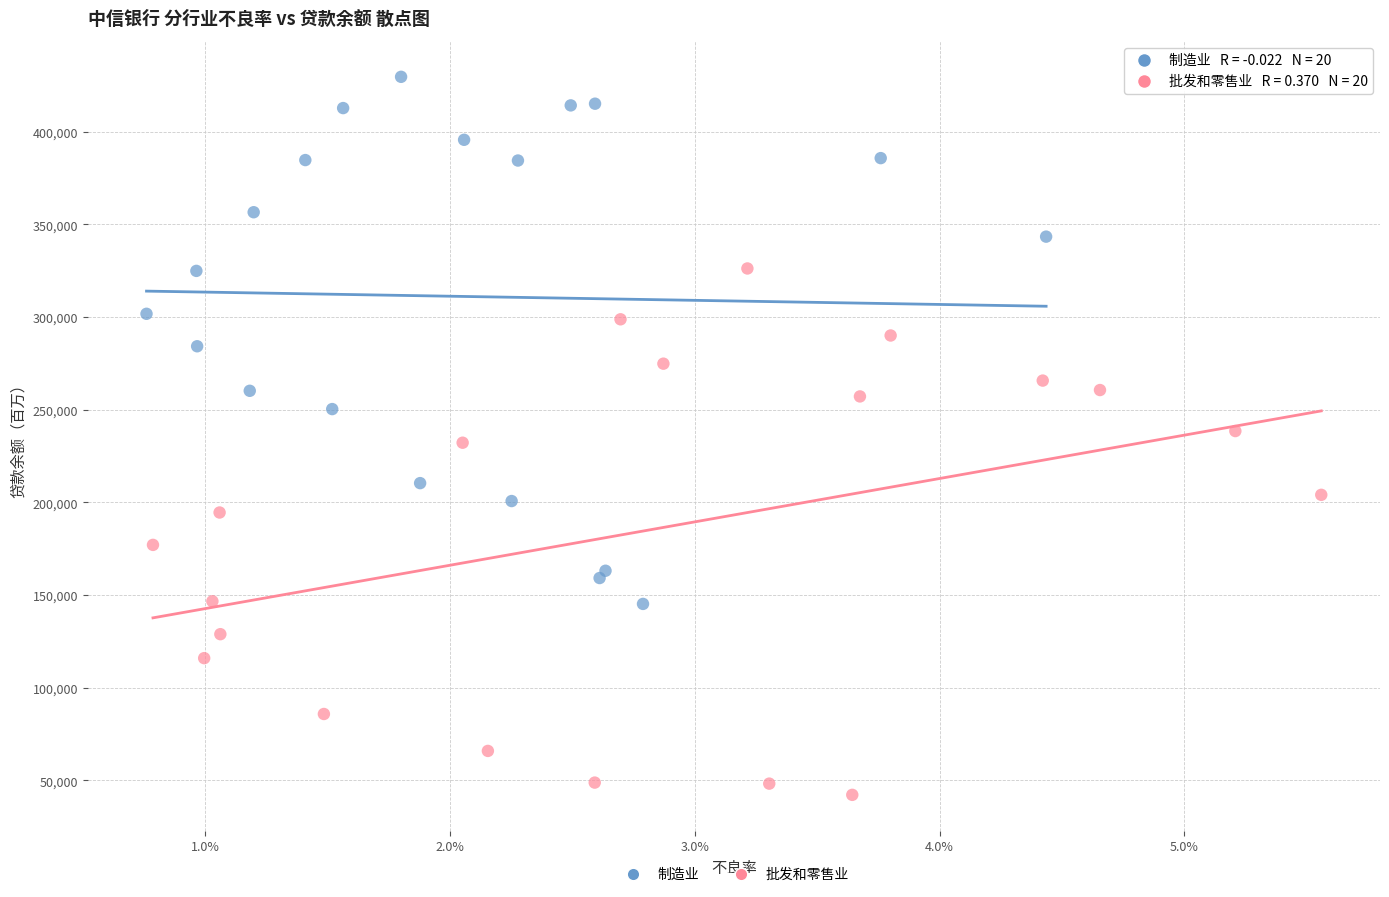

What are all the series names shown in the legend?

制造业, 批发和零售业